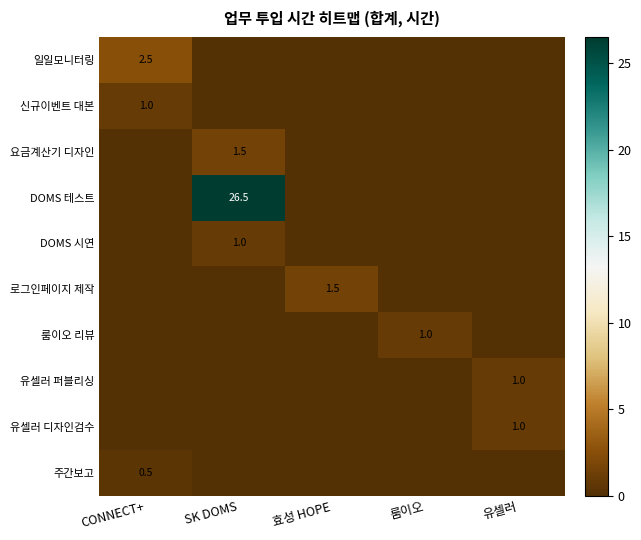

True or false: 일일모니터링 has a value of 2.5 at CONNECT+.

True